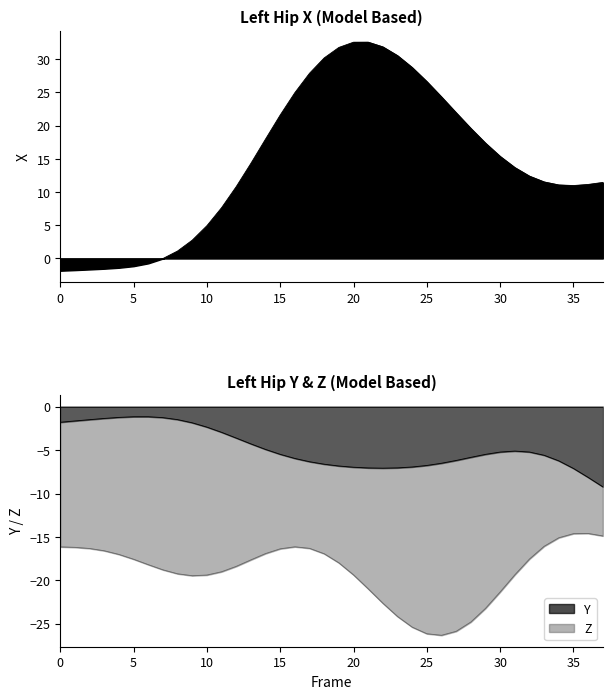

At which category does Y reach its first local peak?

6